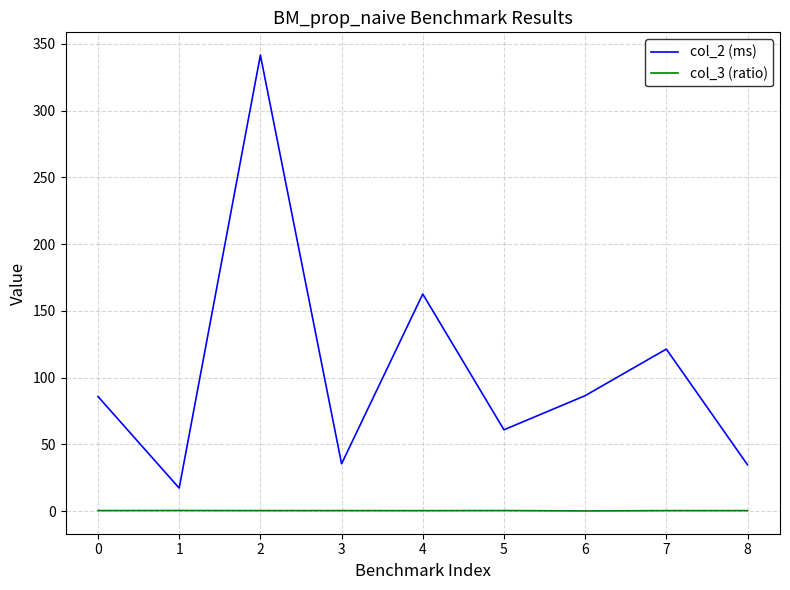

The col_2 (ms) series shows 47.7 at 8. True or false?

False